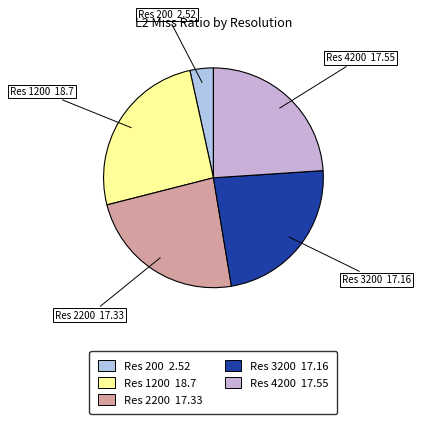

What is the smallest slice in the pie chart?

Res 200 2.52